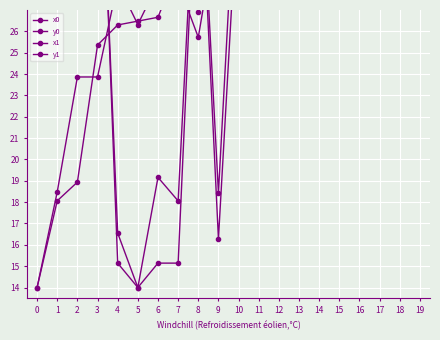

Which has a higher value, 7 or 12?

12